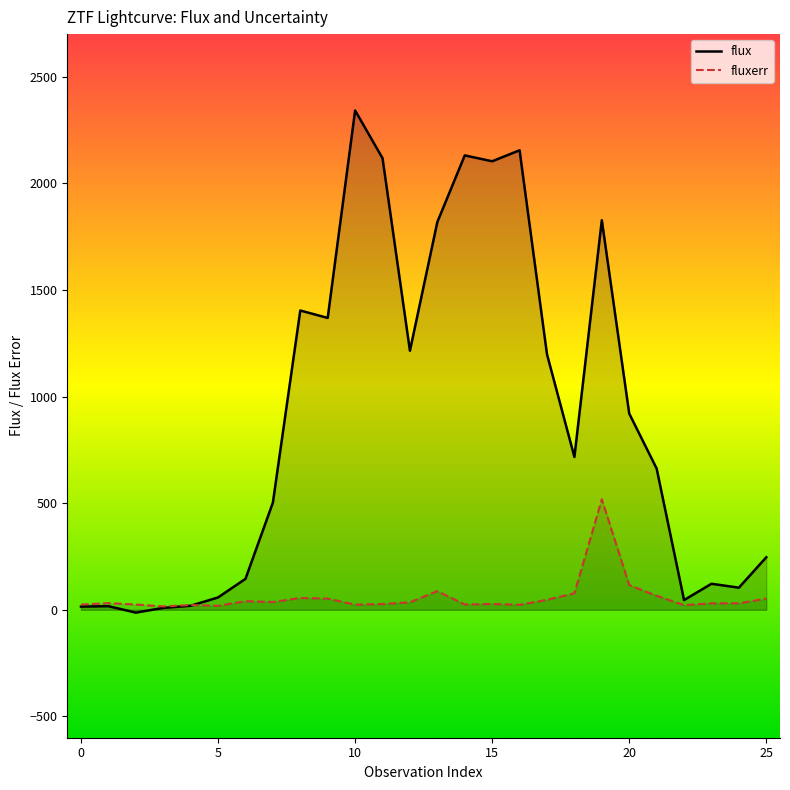

What is the sum of the flux_line values at 11 and 17?

3316.5